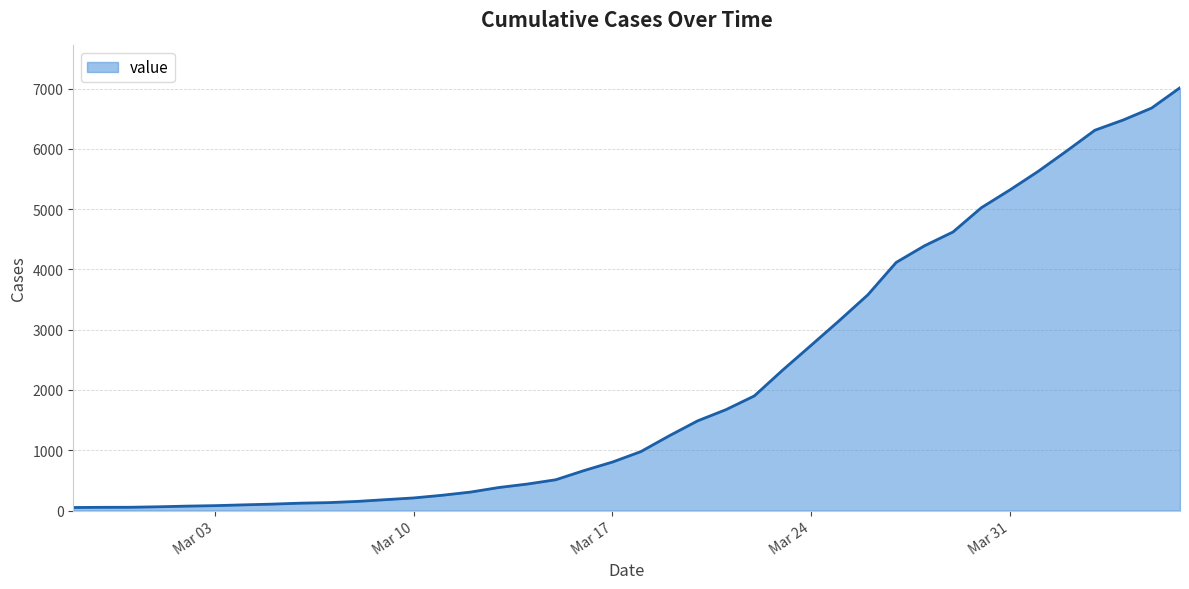

What is the average value?

2133